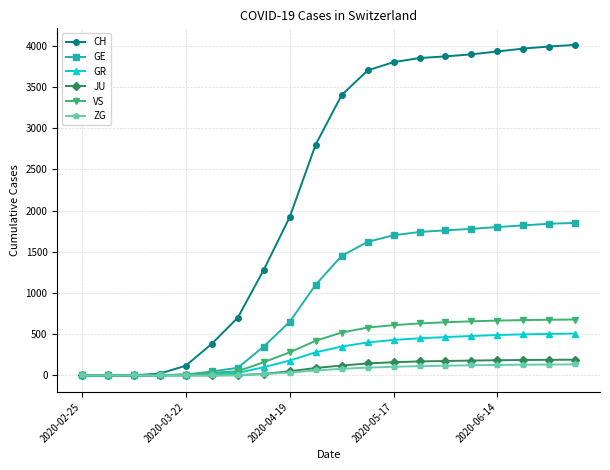

What is the highest value of the GR series?

508